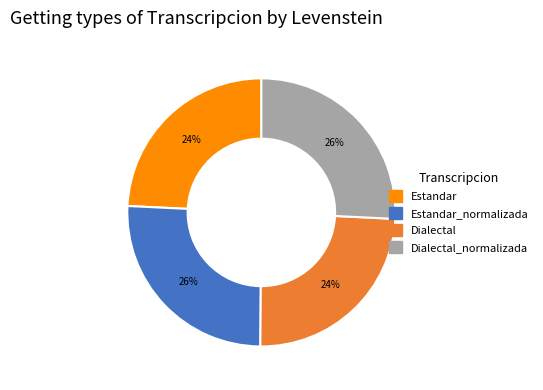

Does any single category account for the majority?

No